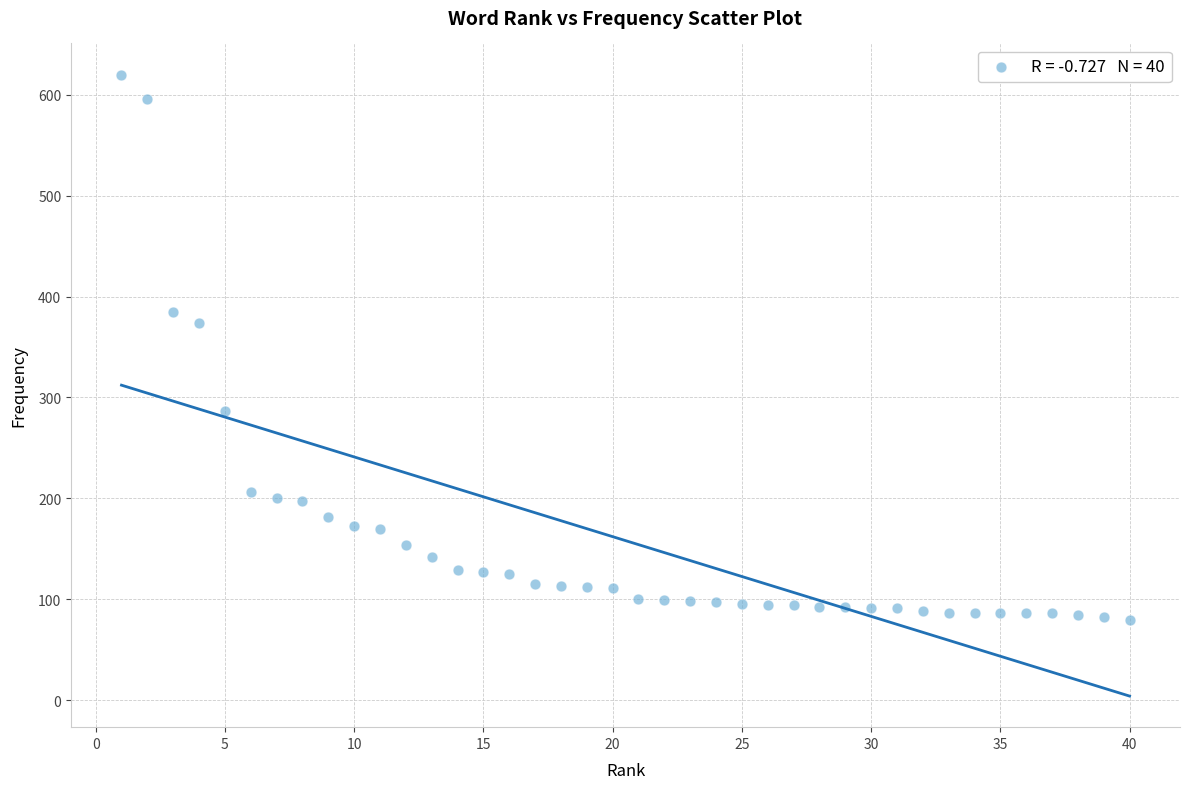

What Y value in the scatter plot is closest to 349?

374